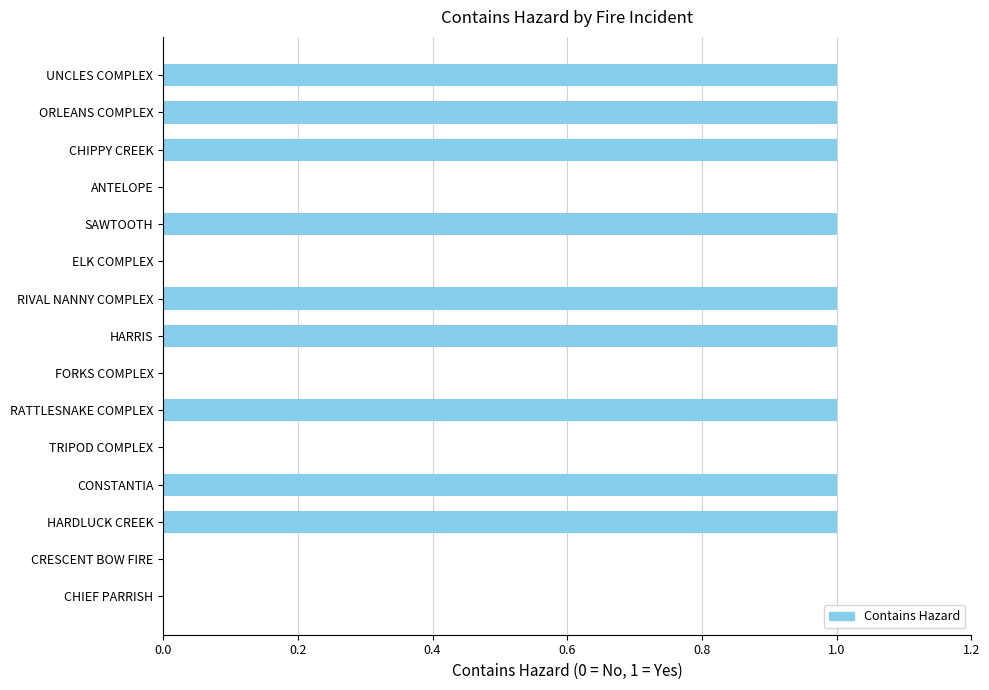

True or false: the data shows 0 at TRIPOD COMPLEX.

True